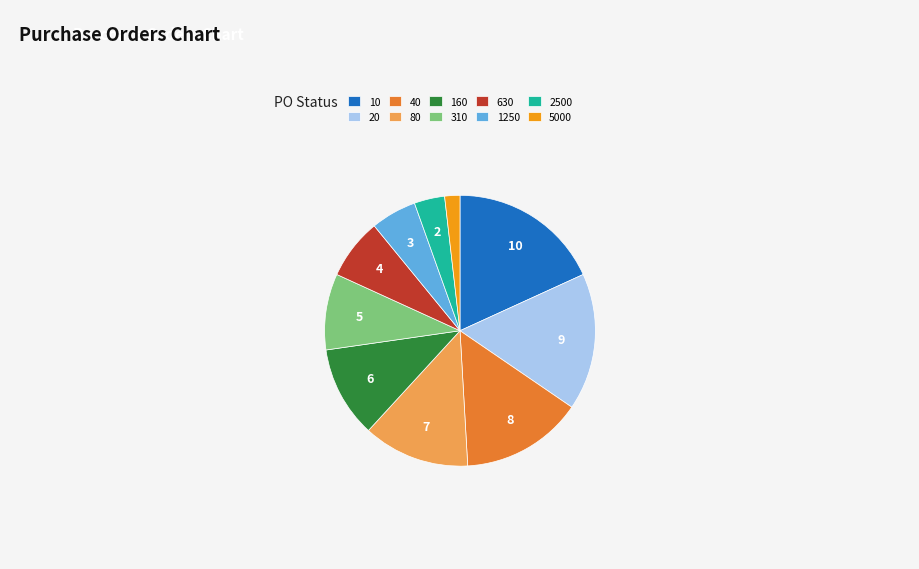

What is the smallest slice in the pie chart?

5000